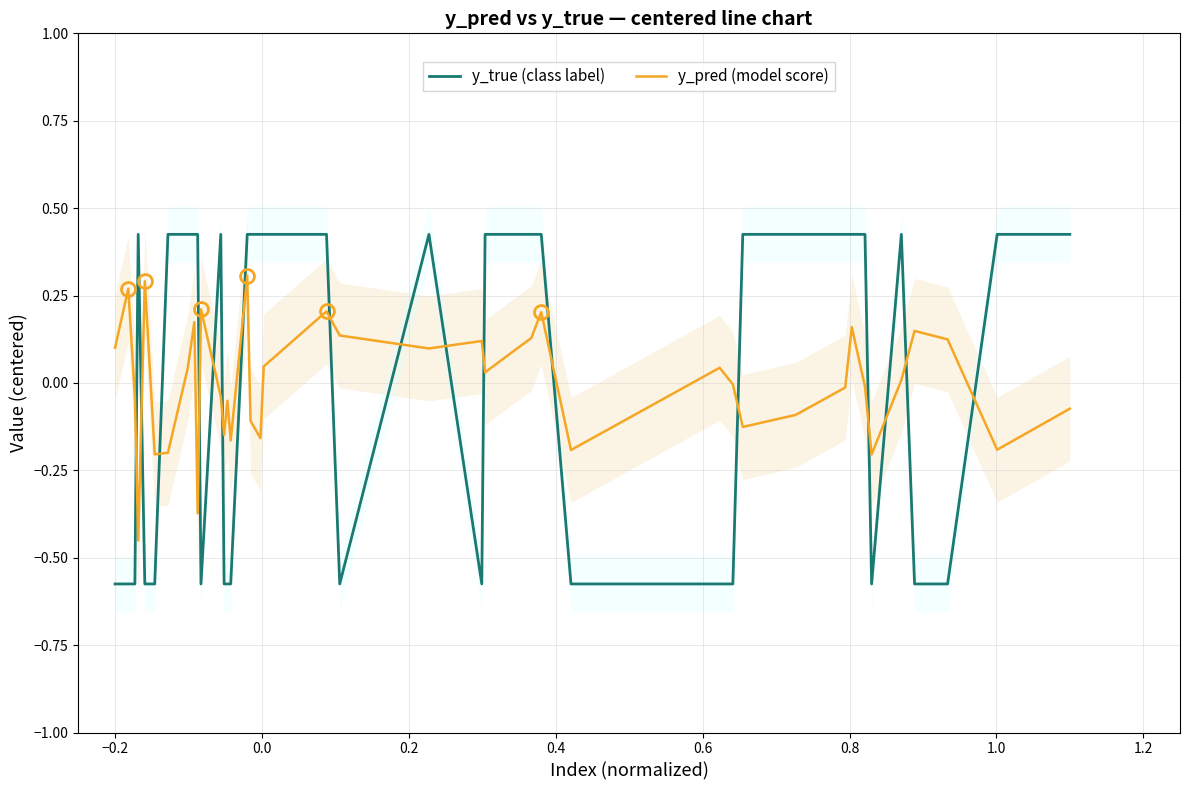

How many times do y_true (class label) and y_pred (model score) cross each other?

17